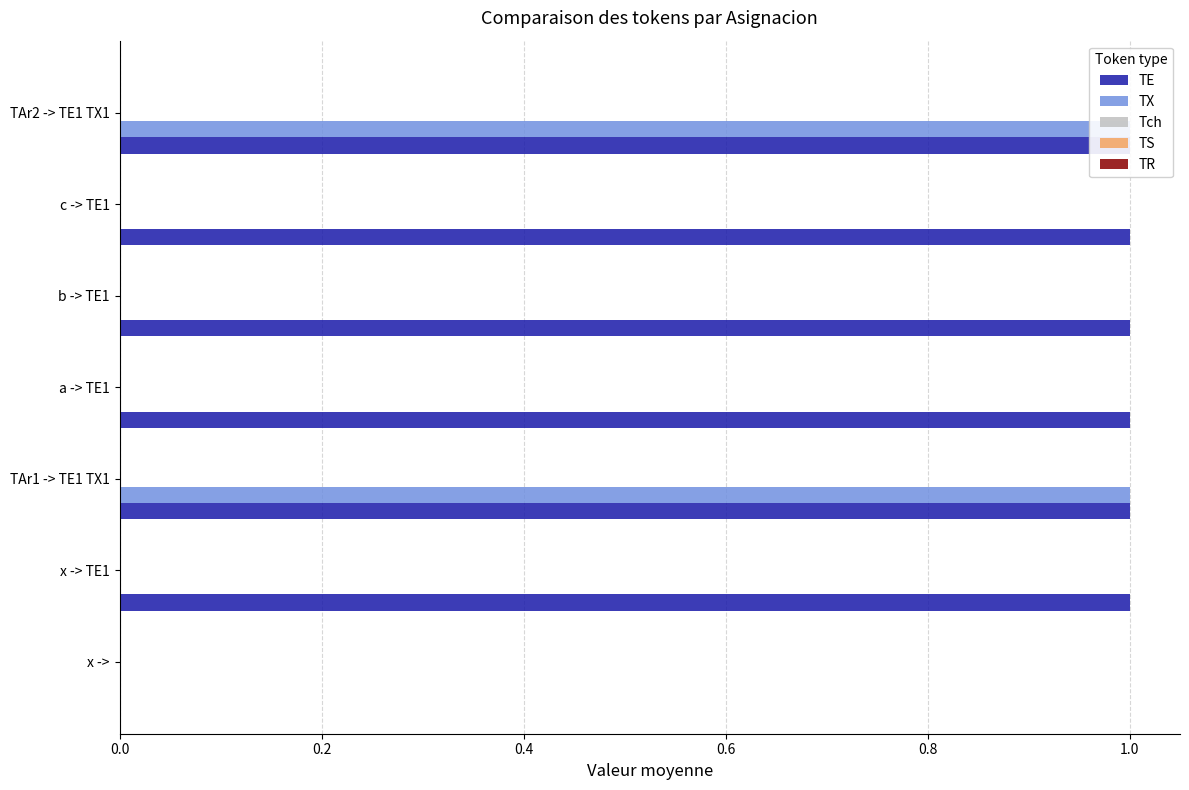

What is the spread (max minus min) of values at 0.6?

1.0